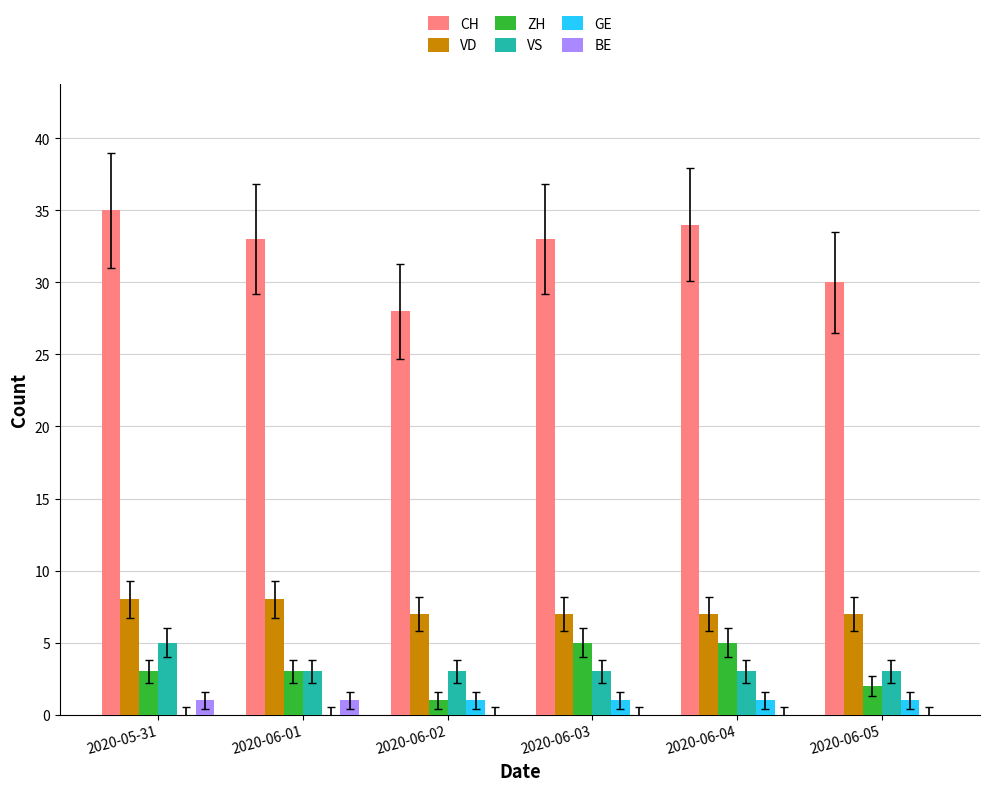

Which series has the largest total across all categories?

CH